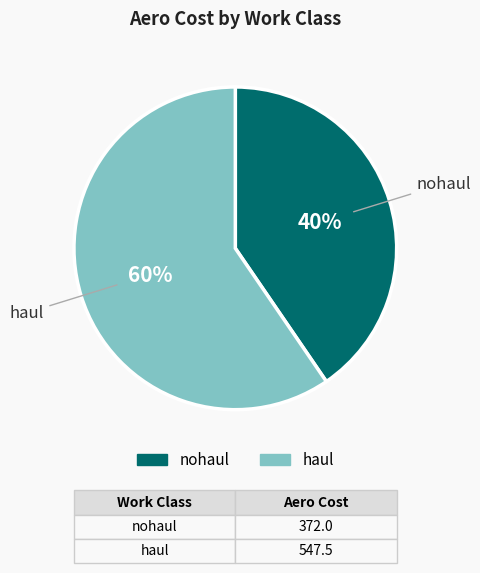

To the nearest percent, what is the average slice percentage?

50%